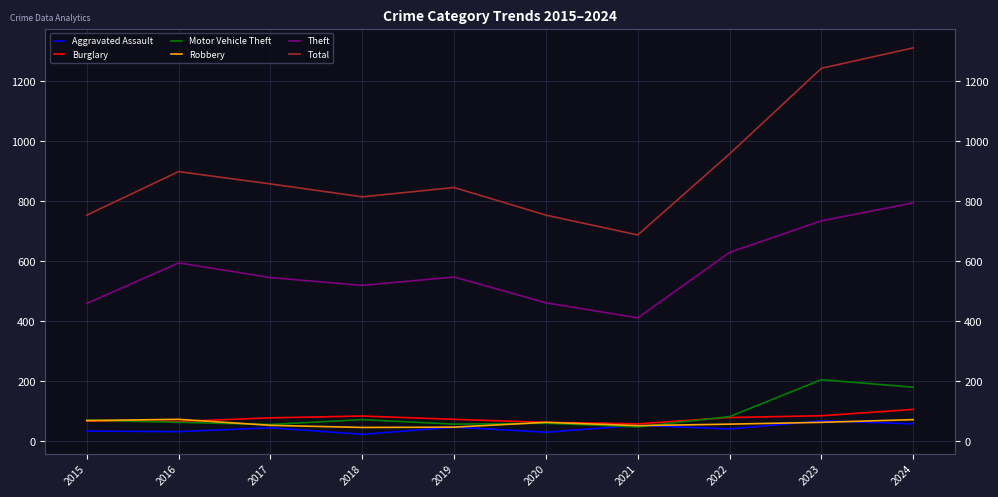

What is the value of the Burglary point at the 9th from the left?

85